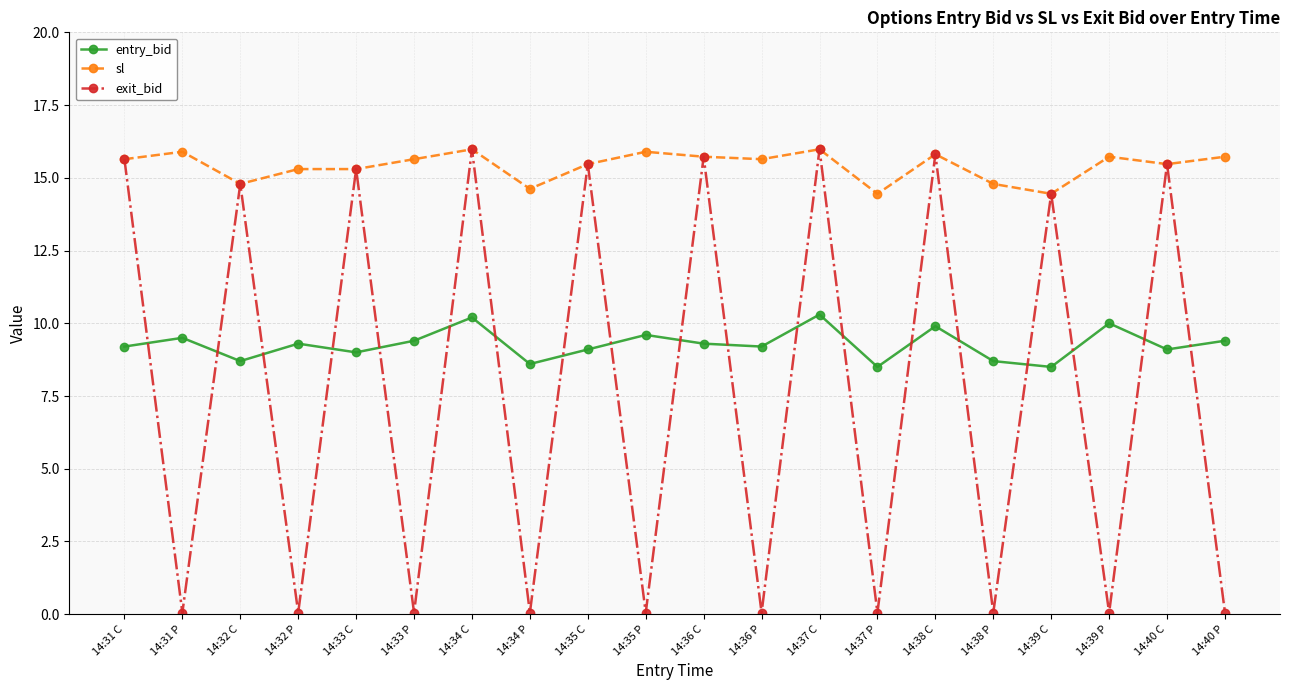

How many lines are shown in the chart?

3